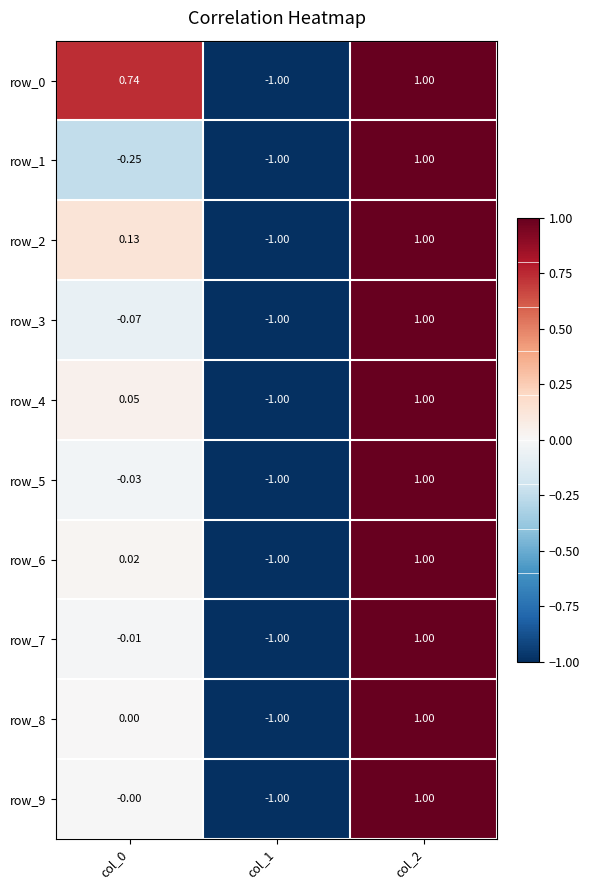

How many negative values does the row_2 series have?

1